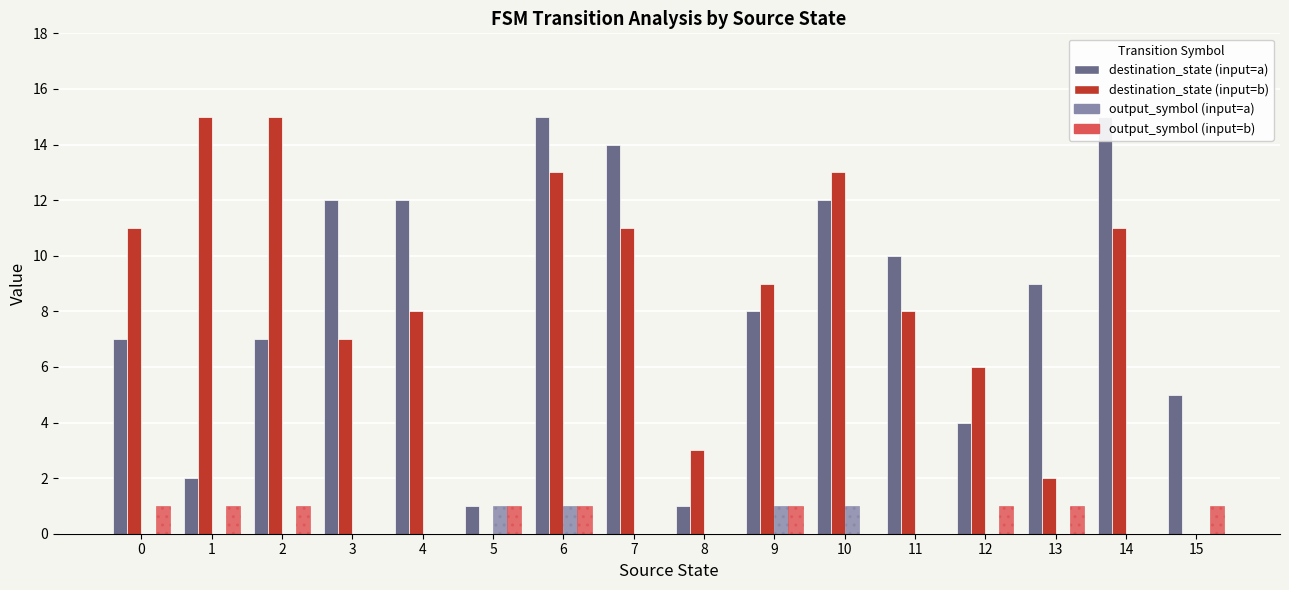

What is the difference between the maximum and minimum values in the output_symbol (input=b) series?

1